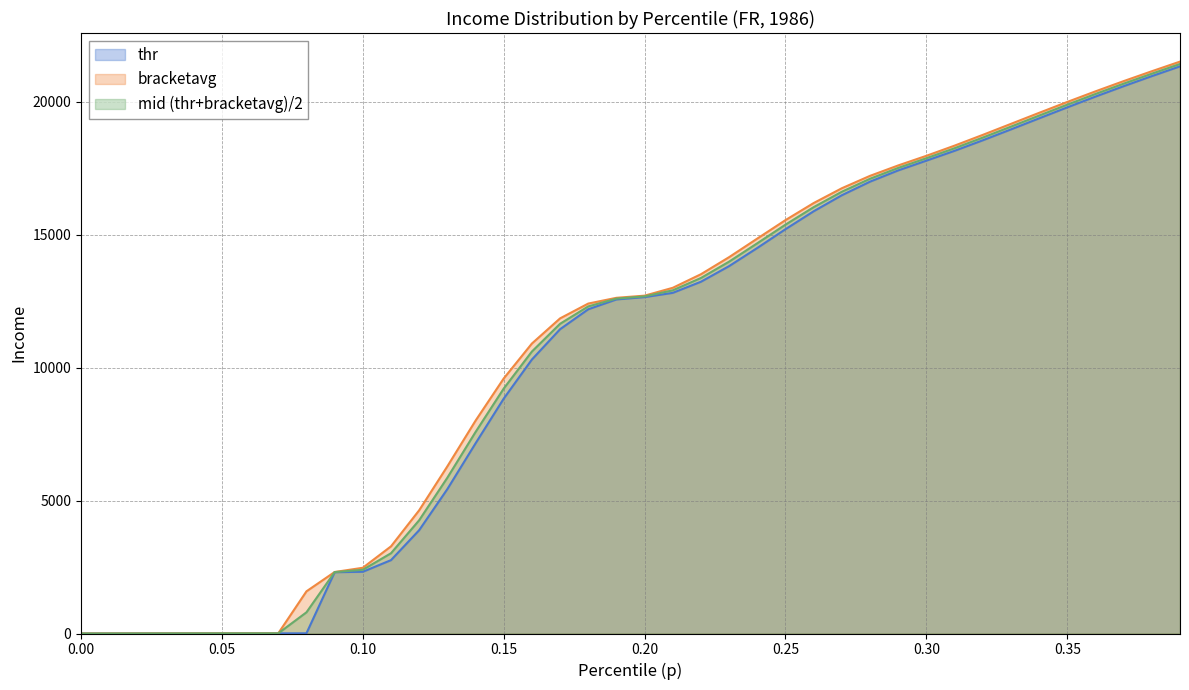

What is the difference between the second highest and minimum values in the bracketavg series?

21138.9